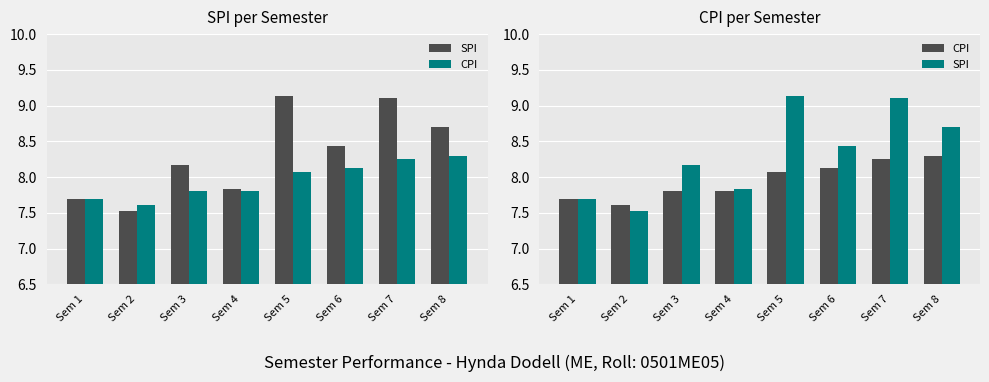

Count the number of categories in the chart.

8